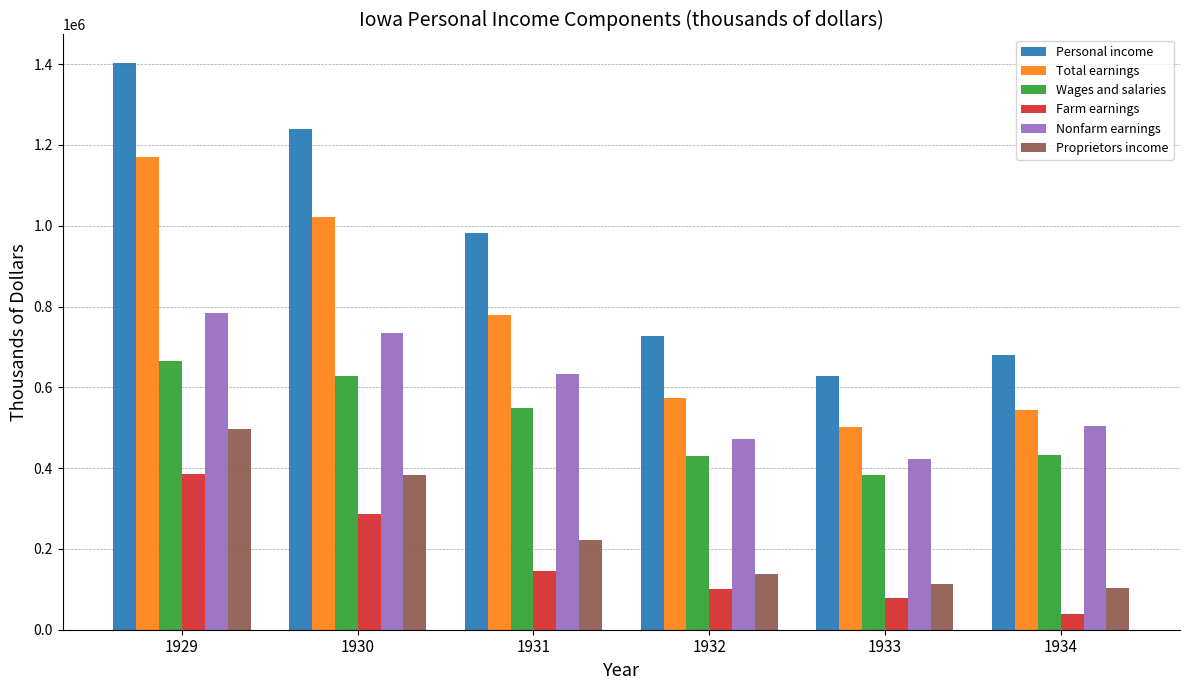

What is the difference between the maximum and minimum values in the Total earnings series?

668055